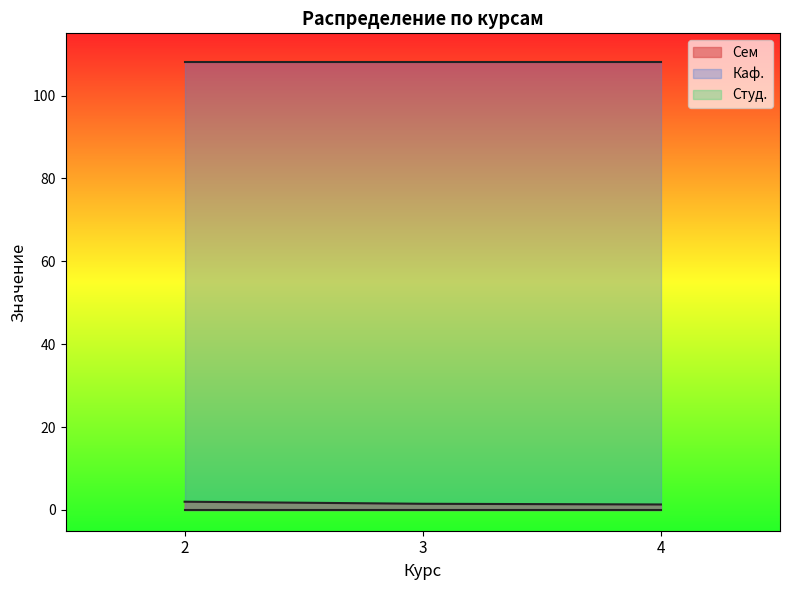

True or false: Каф. and Студ. cross at least once.

False